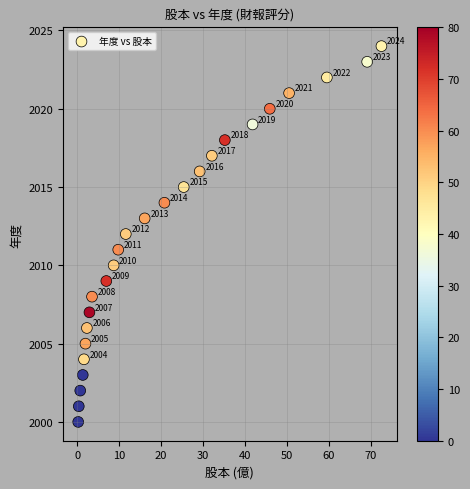

What is the range of Y values (max minus min)?

24